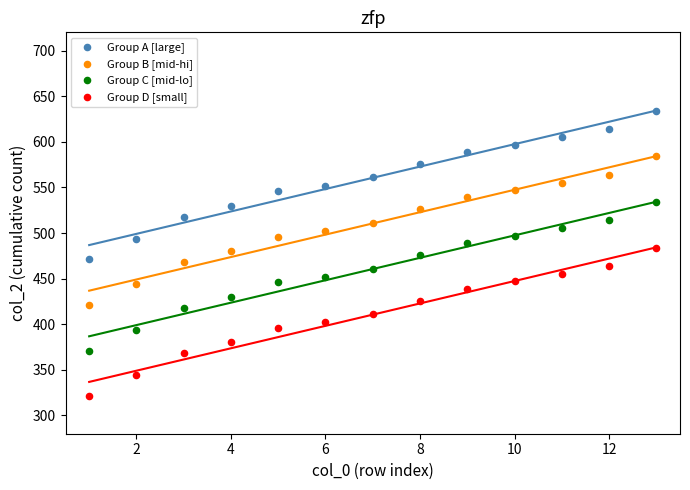

What is the X range (max minus min) for the scatter plot?

12